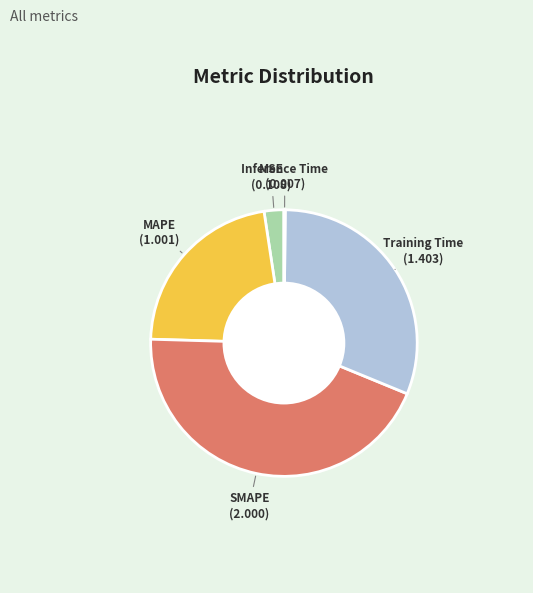

Between SMAPE and MSE, which is larger?

SMAPE